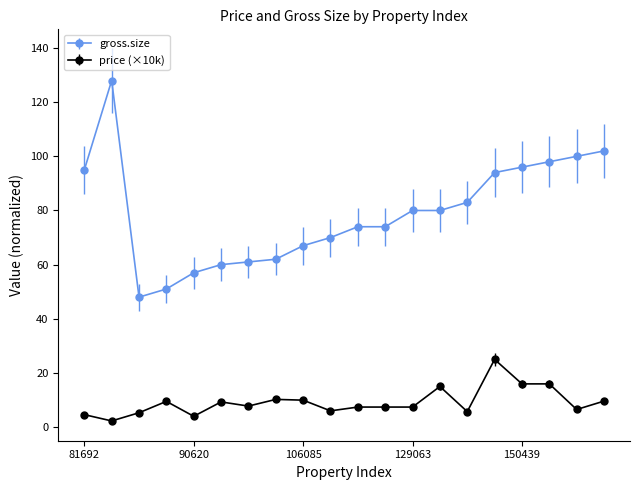

True or false: price (×10k) and gross.size intersect in this chart.

False